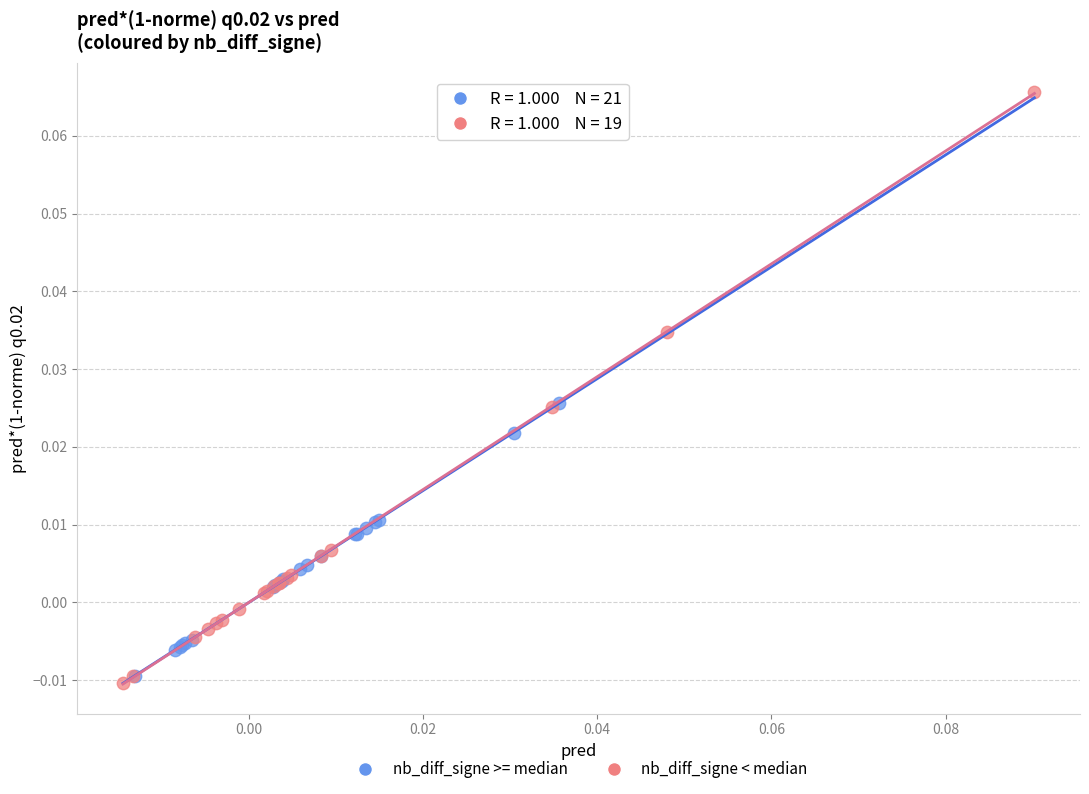

What are all the series names shown in the legend?

nb_diff_signe >= median, nb_diff_signe < median